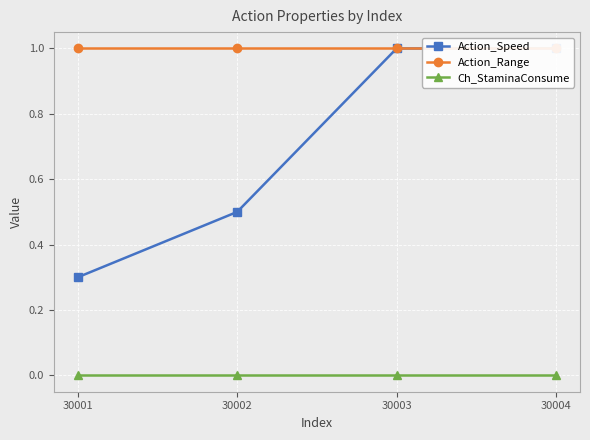

True or false: Ch_StaminaConsume and Action_Speed cross at least once.

False